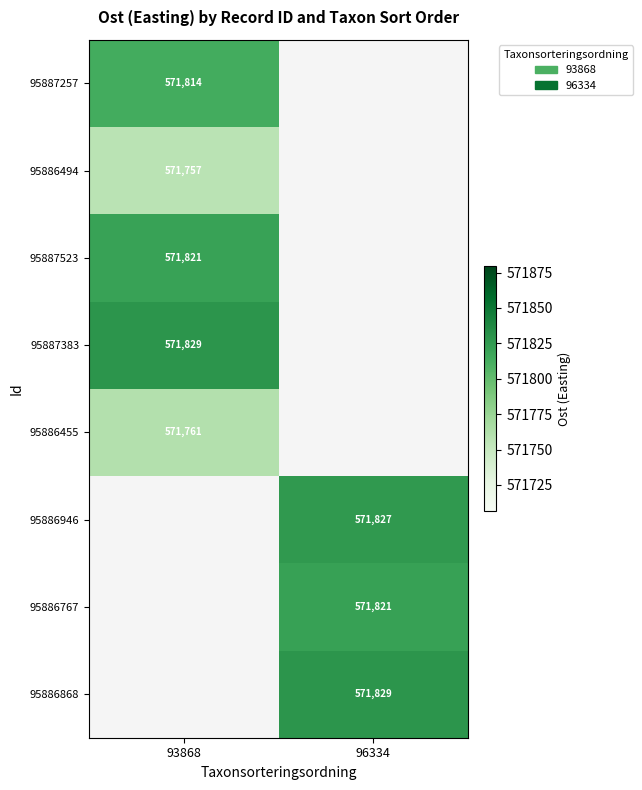

True or false: 95886946 has a value of 222706.2 at 96334.

False